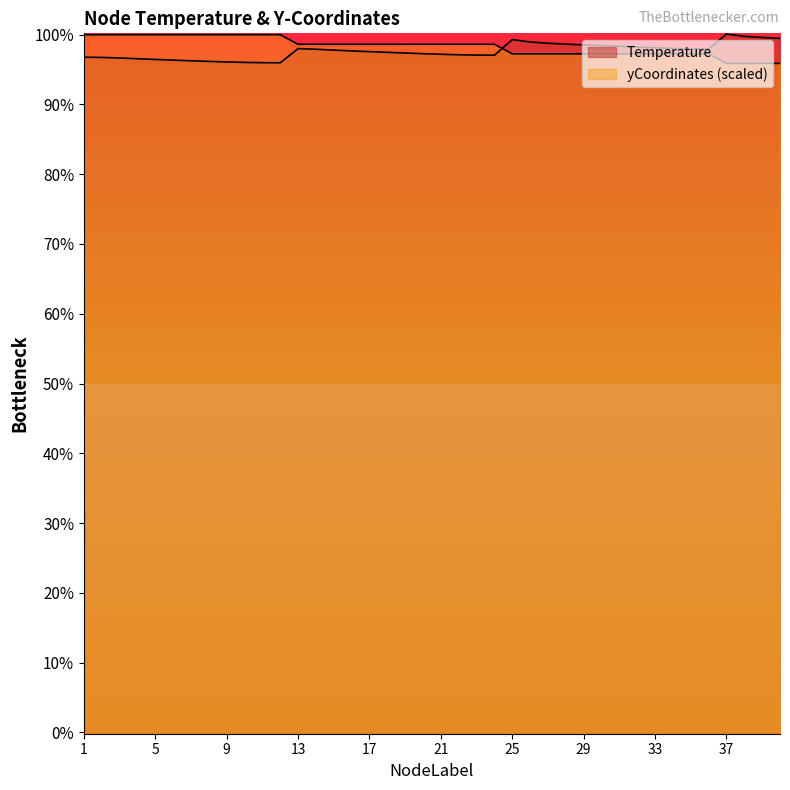

Is it true that yCoordinates equals 538.9 at 2?

True